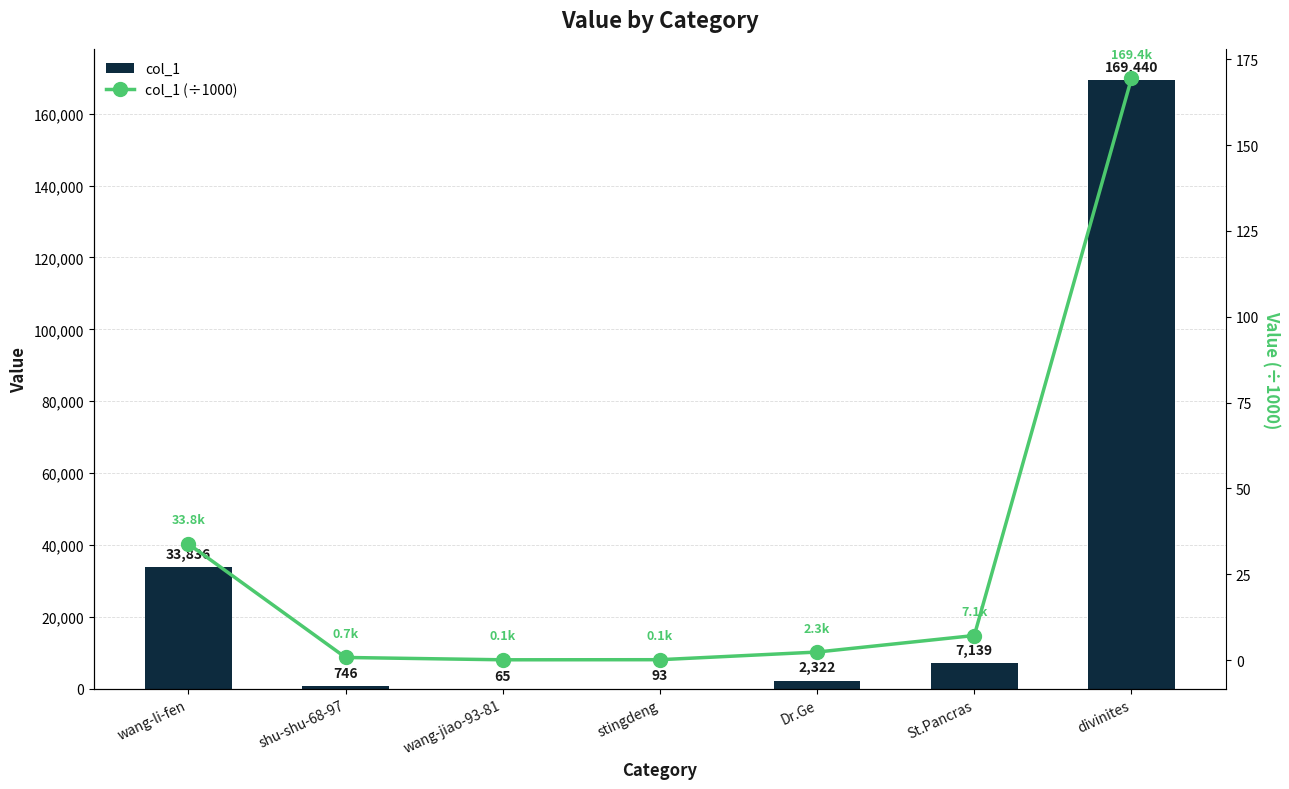

What are all the series names shown in the legend?

col_1, col_1 (÷1000)